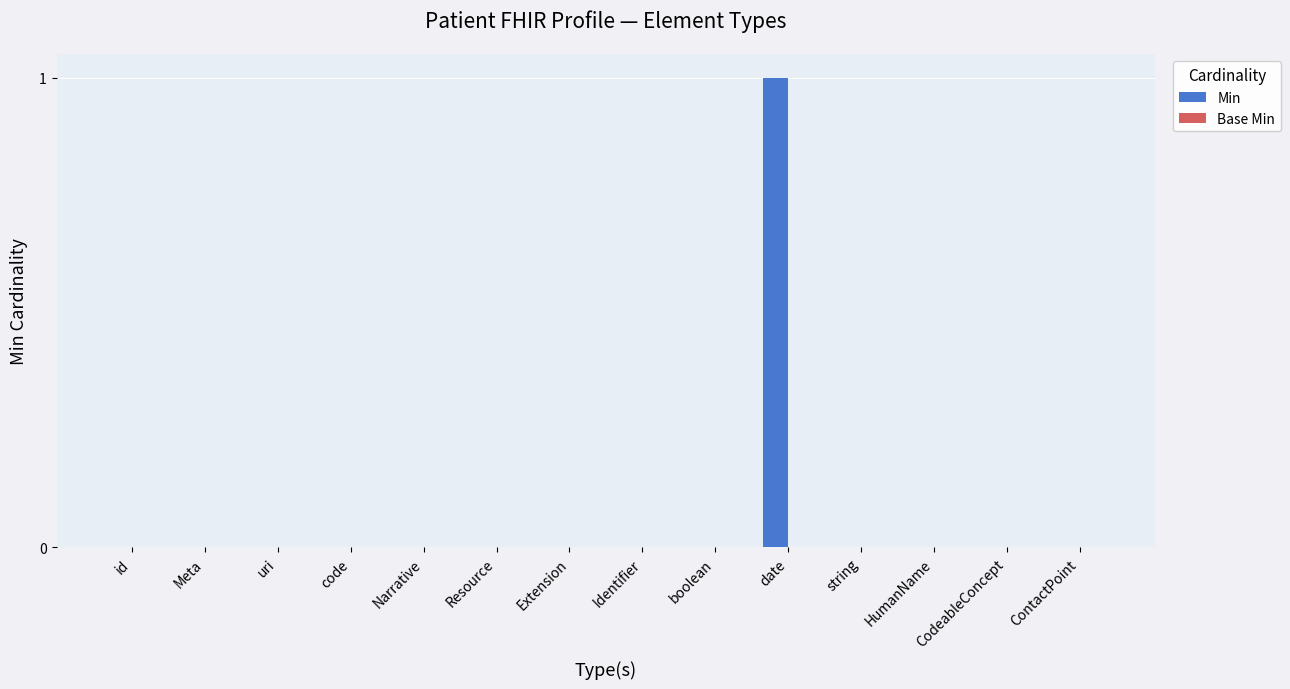

At which category does the chart reach its peak across all series?

date